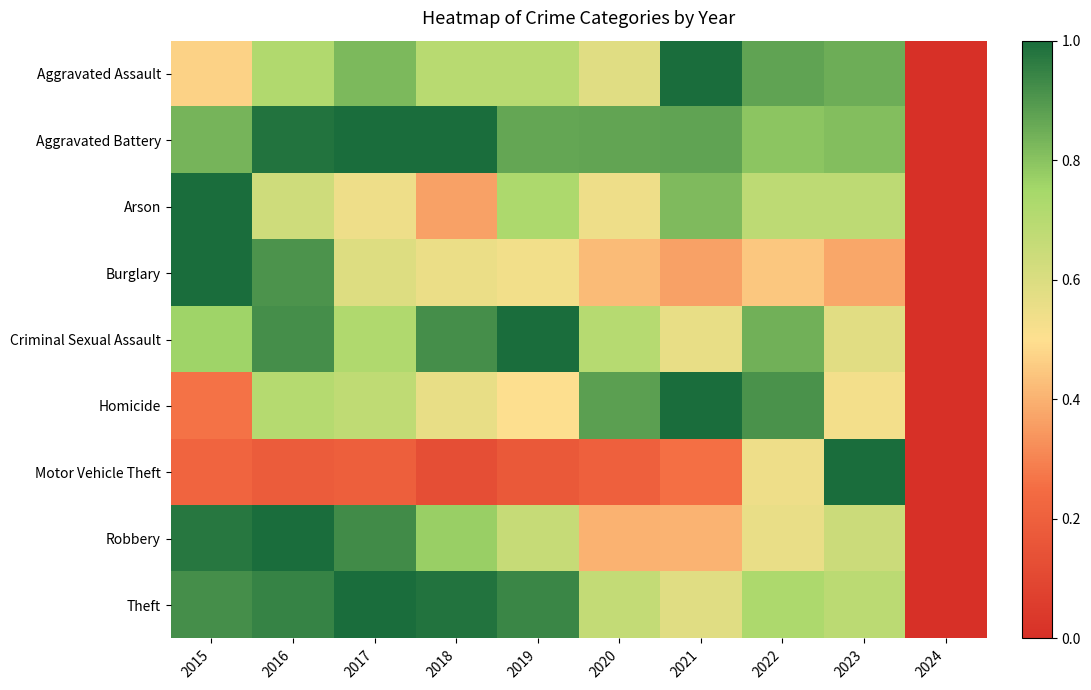

Which has a higher value, 2023 or 2017?

2023